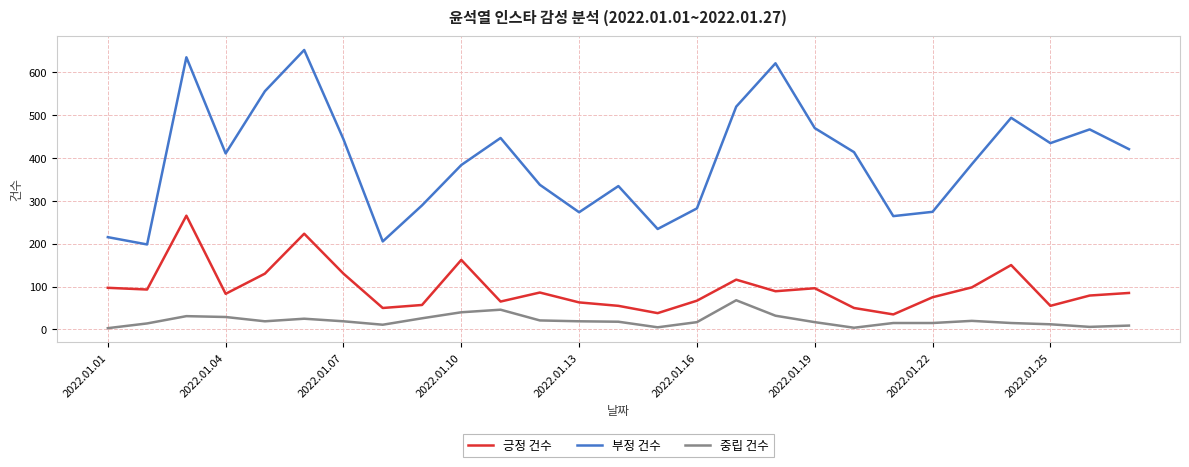

Rank the series by their maximum value, from lowest to highest.

중립 건수, 긍정 건수, 부정 건수